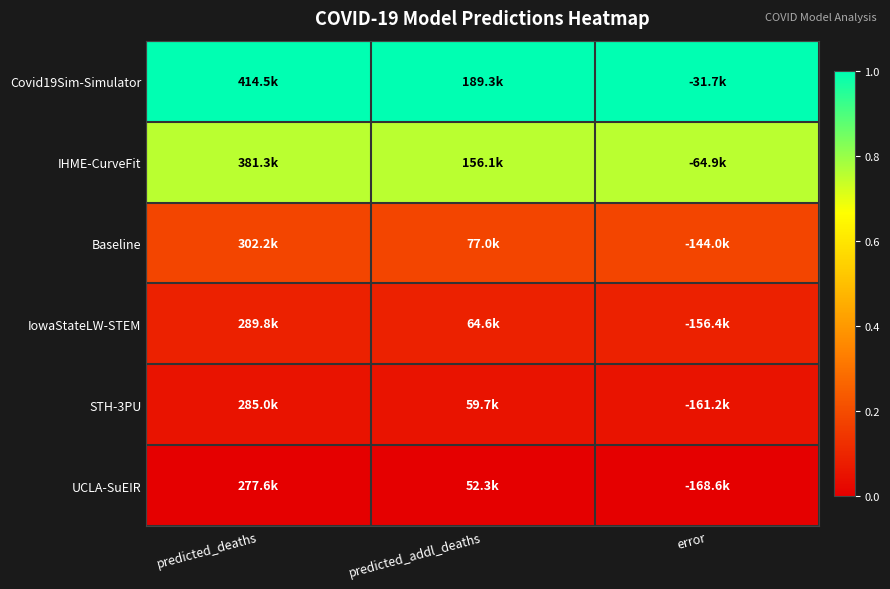

Which series has the largest total across all categories?

Covid19Sim-Simulator